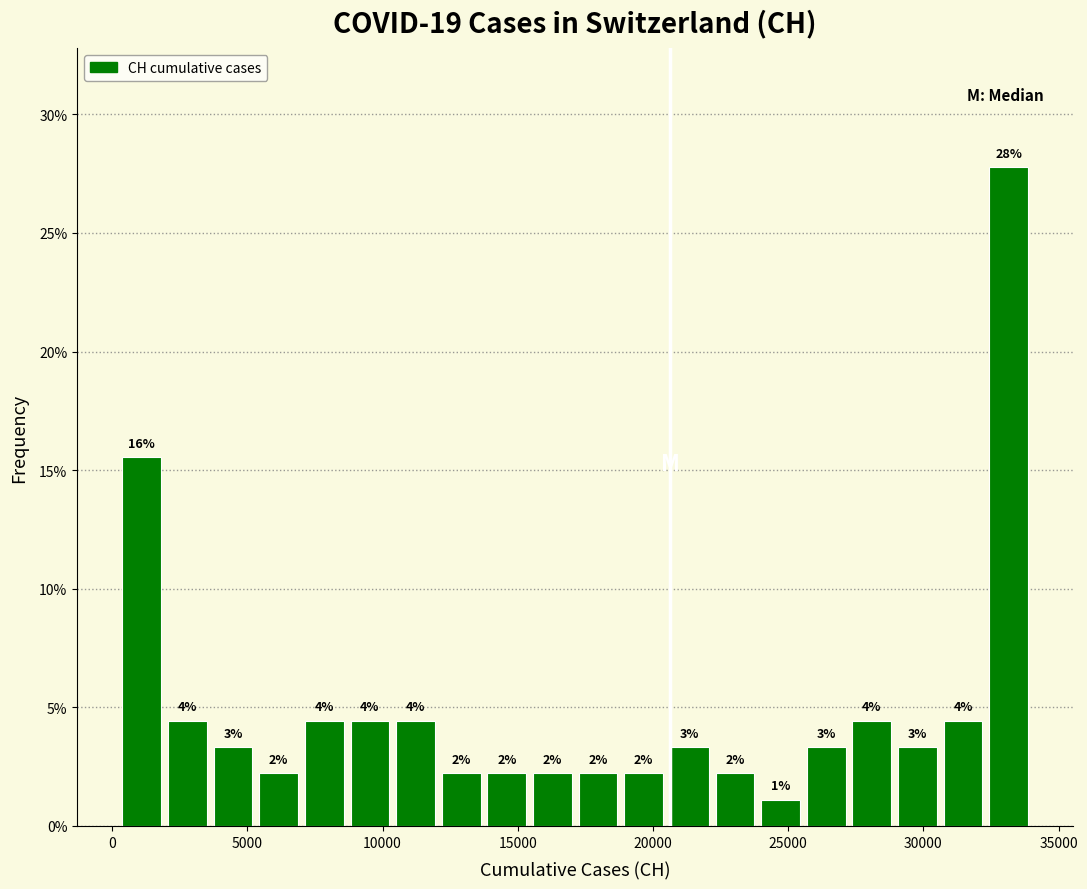

Around what value on the x-axis is the tallest bar? Give the approximate position of its centre, as read against the axis.

33000